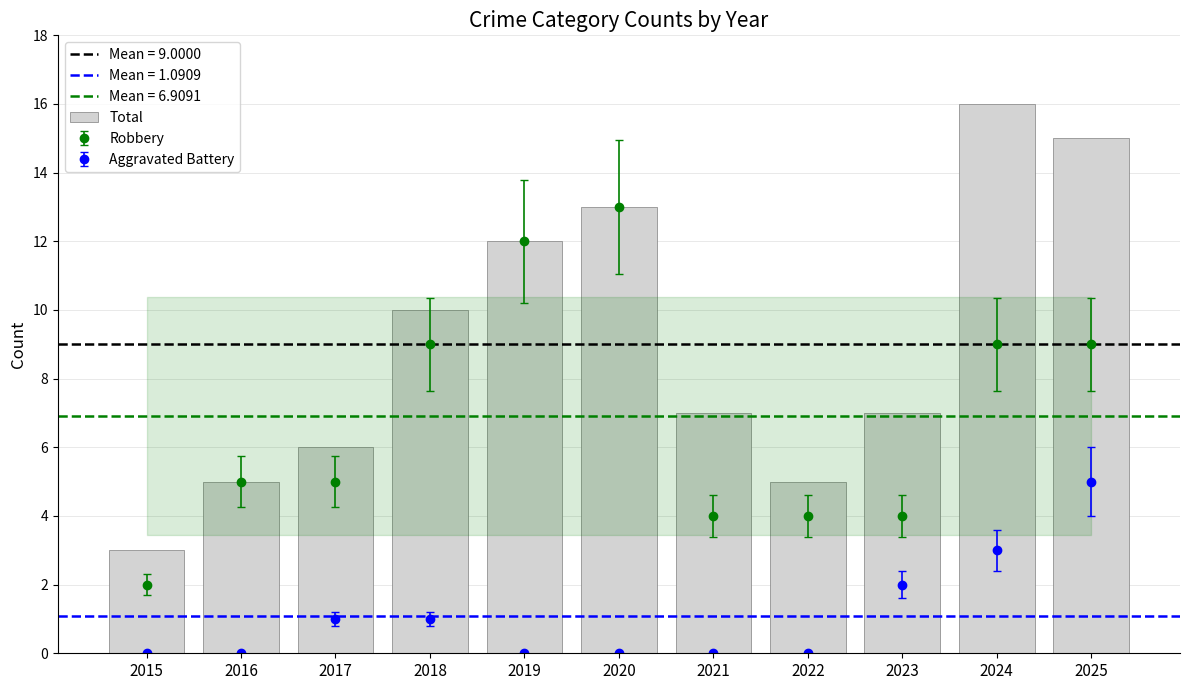

Reading left to right, what are all the values shown in this chart?

2015=3	2016=5	2017=6	2018=10	2019=12	2020=13	2021=7	2022=5	2023=7	2024=16	2025=15